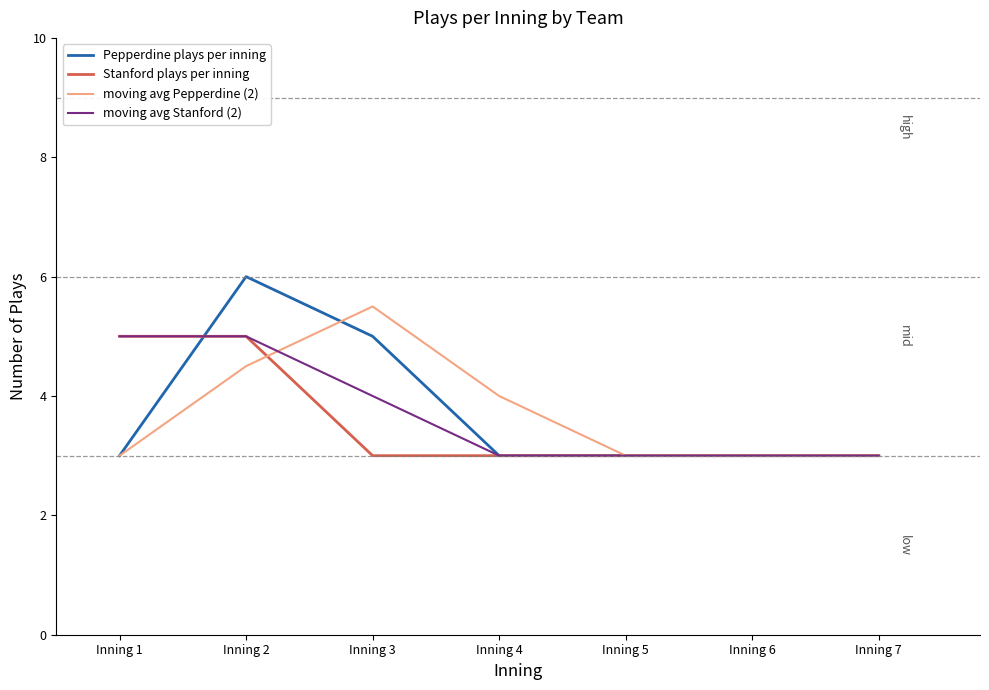

At which category is the sum across all series the highest?

Inning 2